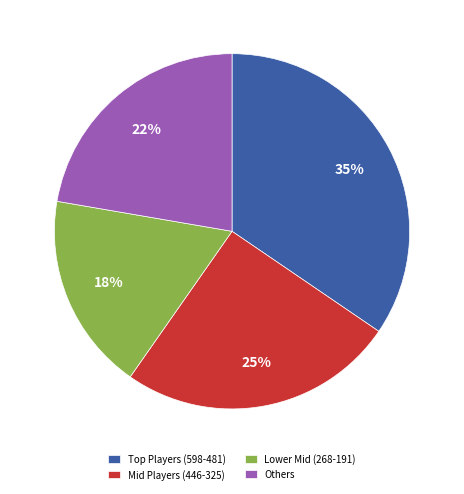

To the nearest percent, what is the average slice percentage?

25%